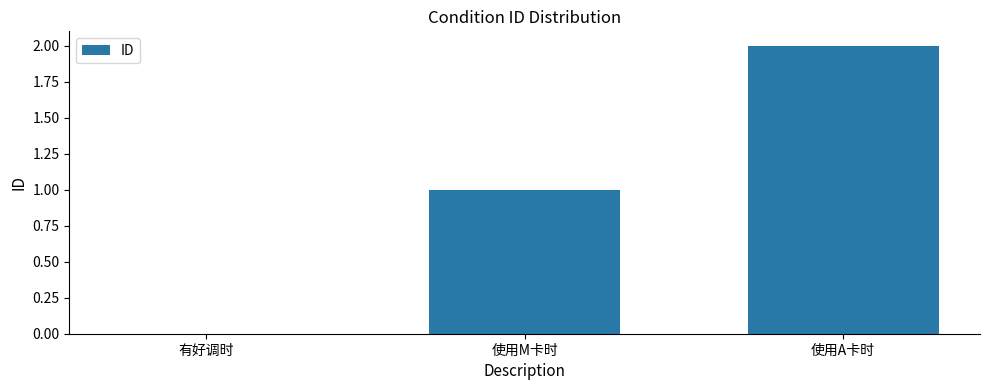

Which has a higher value, 有好调时 or 使用A卡时?

使用A卡时